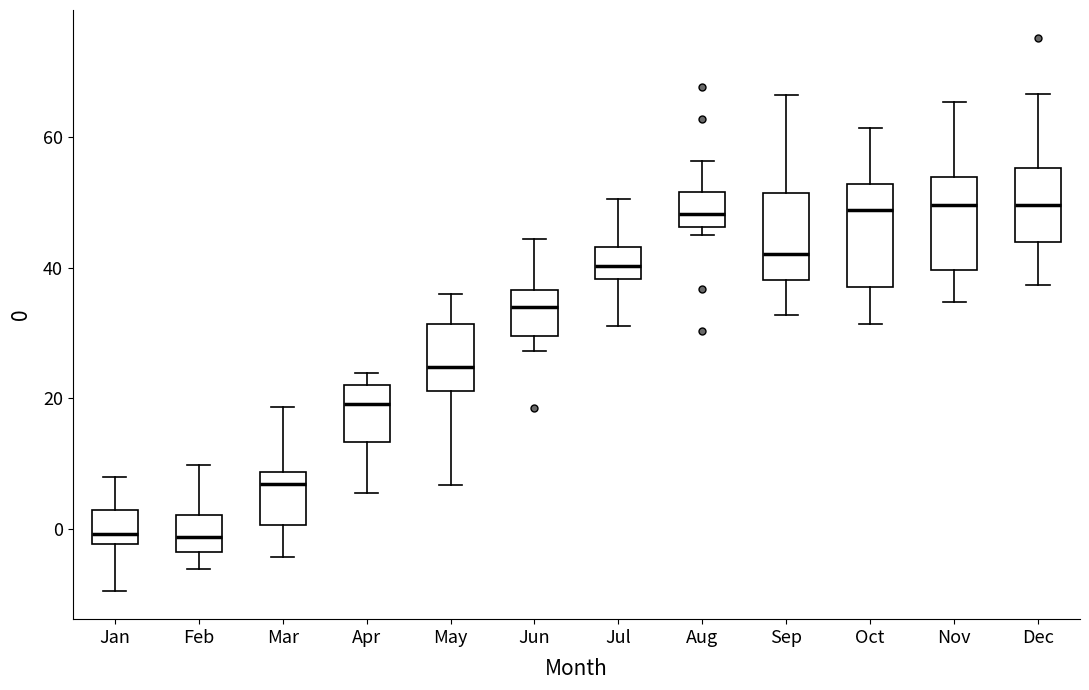

Where does the upper whisker of the box for Jun end on the y-axis? The values are not printed on the chart, so give them approximately, as read against the axis.

44